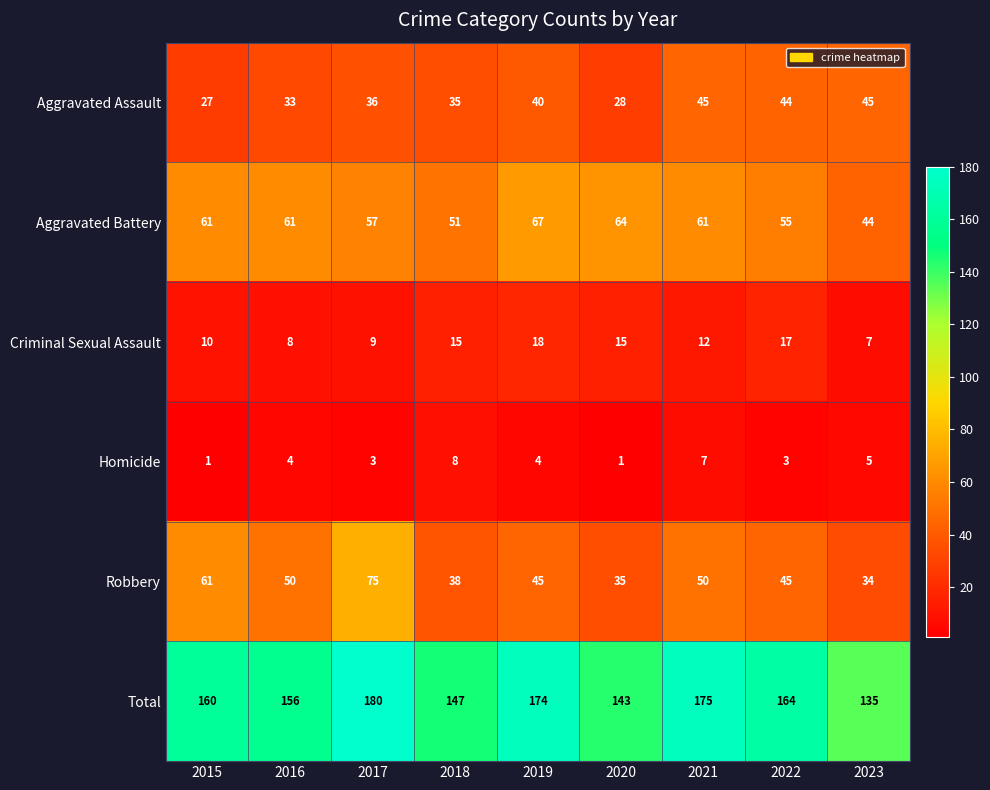

Between 2017 and 2021, which series saw the biggest shift?

Robbery